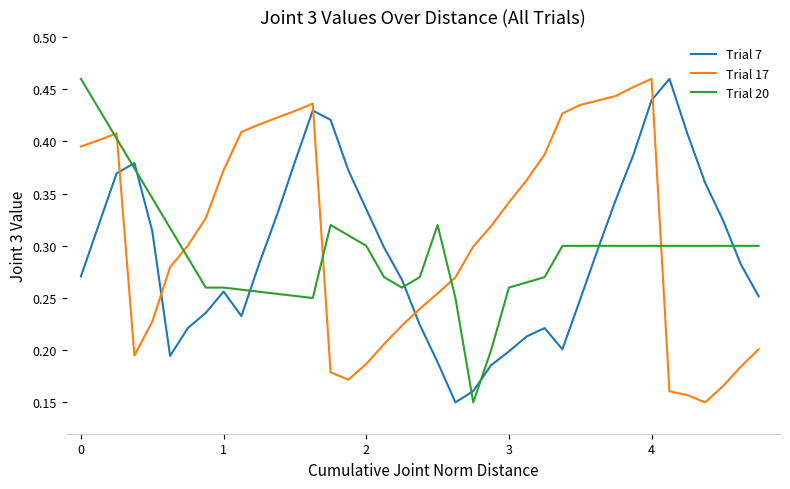

How many times do Trial 17 and Trial 7 cross each other?

5